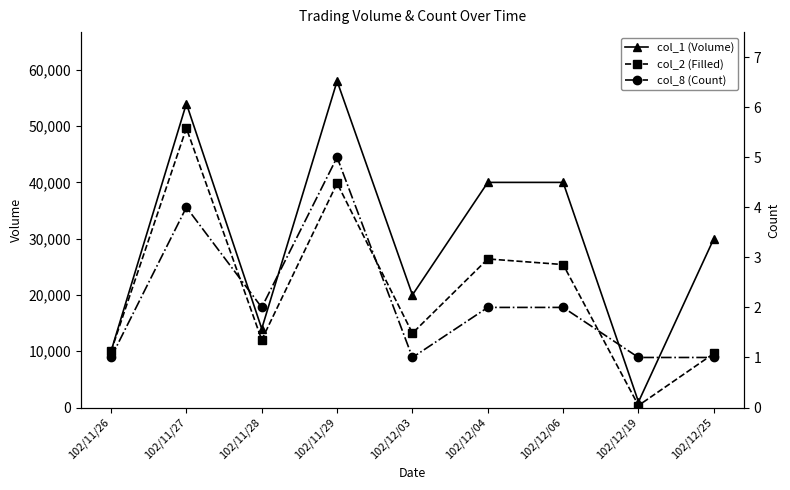

Reading right to left, what are all the values shown in this chart?

col_1 (Volume): 102/12/25=30000	102/12/19=1000	102/12/06=40000	102/12/04=40000	102/12/03=20000	102/11/29=58000	102/11/28=14000	102/11/27=54000	102/11/26=10000
col_2 (Filled): 102/12/25=9600	102/12/19=360	102/12/06=25400	102/12/04=26400	102/12/03=13200	102/11/29=39850	102/11/28=12020	102/11/27=49630	102/11/26=10000
col_8 (Count): 102/12/25=1	102/12/19=1	102/12/06=2	102/12/04=2	102/12/03=1	102/11/29=5	102/11/28=2	102/11/27=4	102/11/26=1